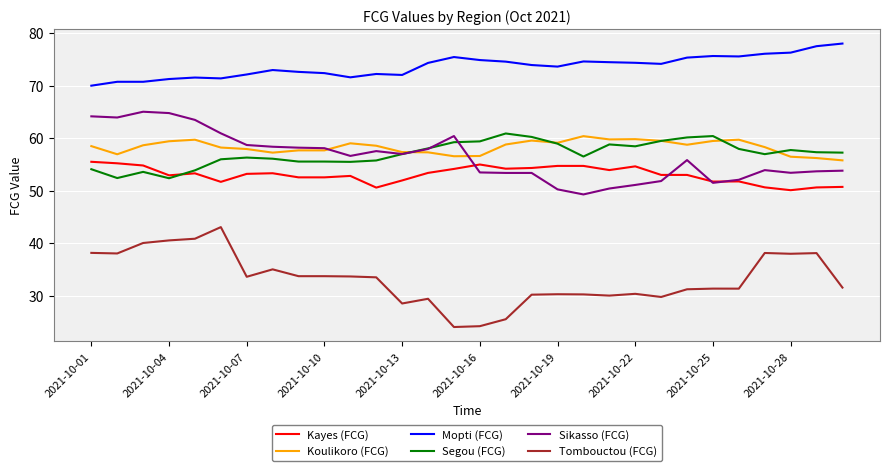

What is the smallest value displayed?

24.0